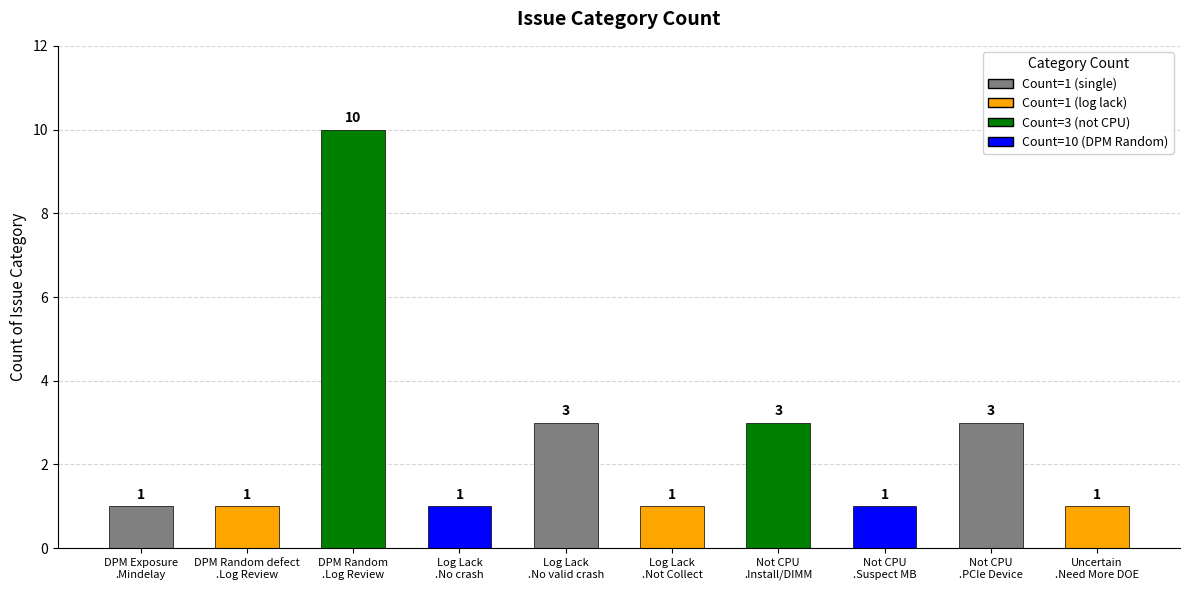

What is the maximum value shown in the chart?

10